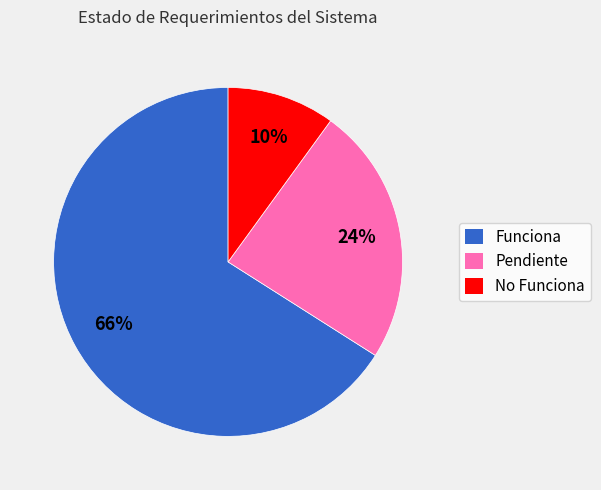

Which slice represents more than half of the pie?

Funciona